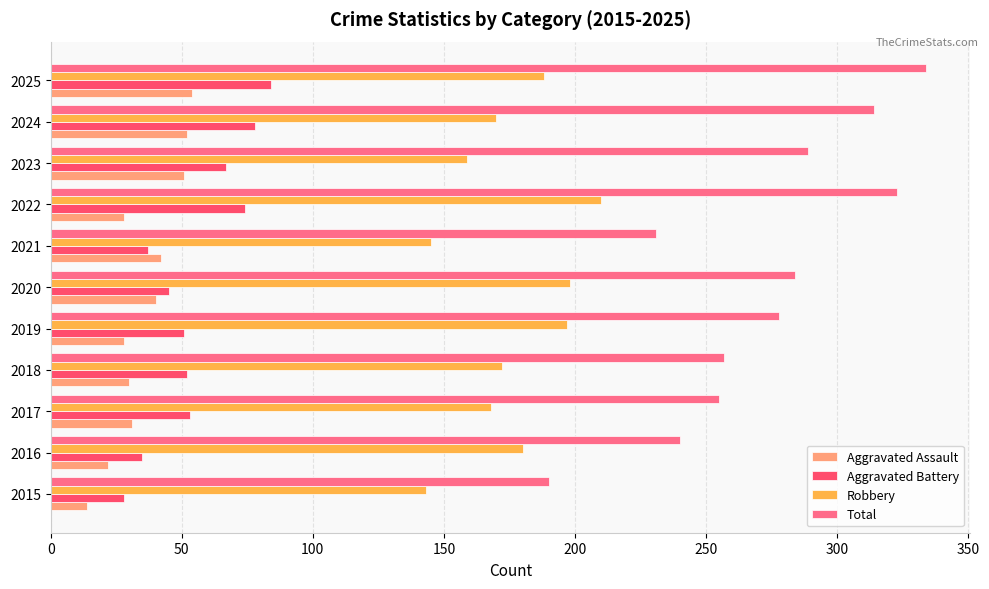

List the series in order of their peak value, highest first.

Total, Robbery, Aggravated Battery, Aggravated Assault